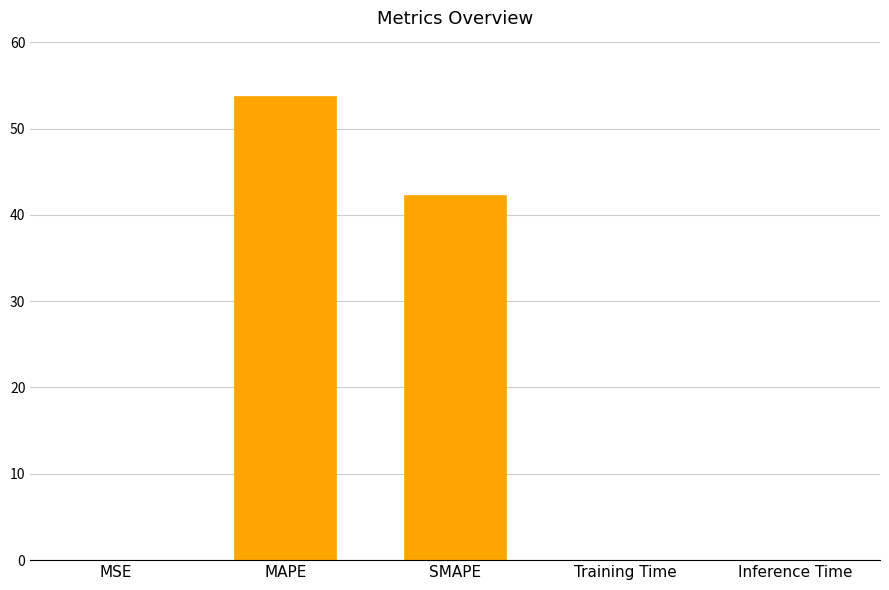

What is the maximum value shown in the chart?

53.7